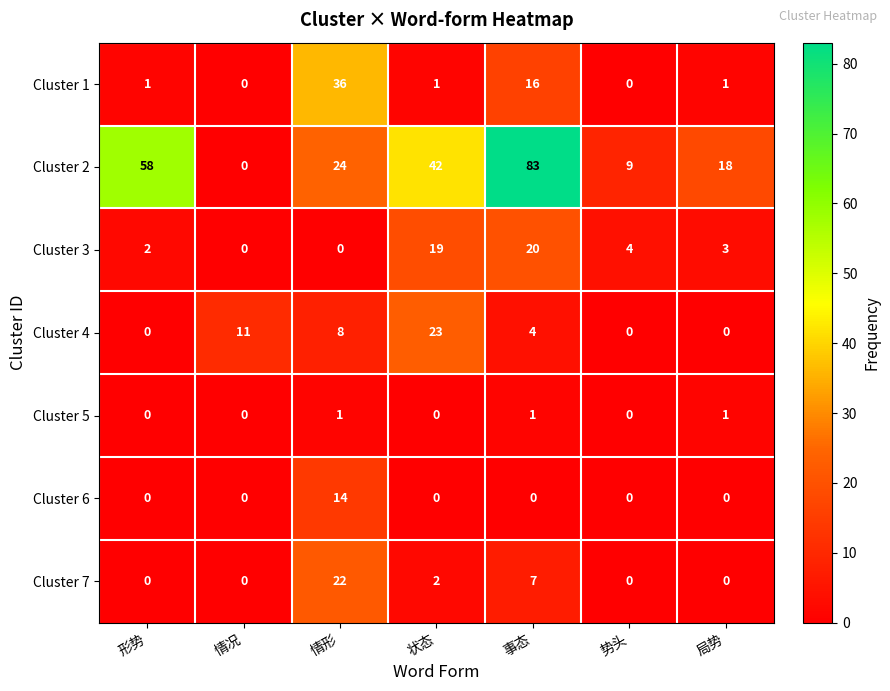

Rank the series at 情形 from highest to lowest value.

Cluster 1, Cluster 2, Cluster 7, Cluster 6, Cluster 4, Cluster 5, Cluster 3